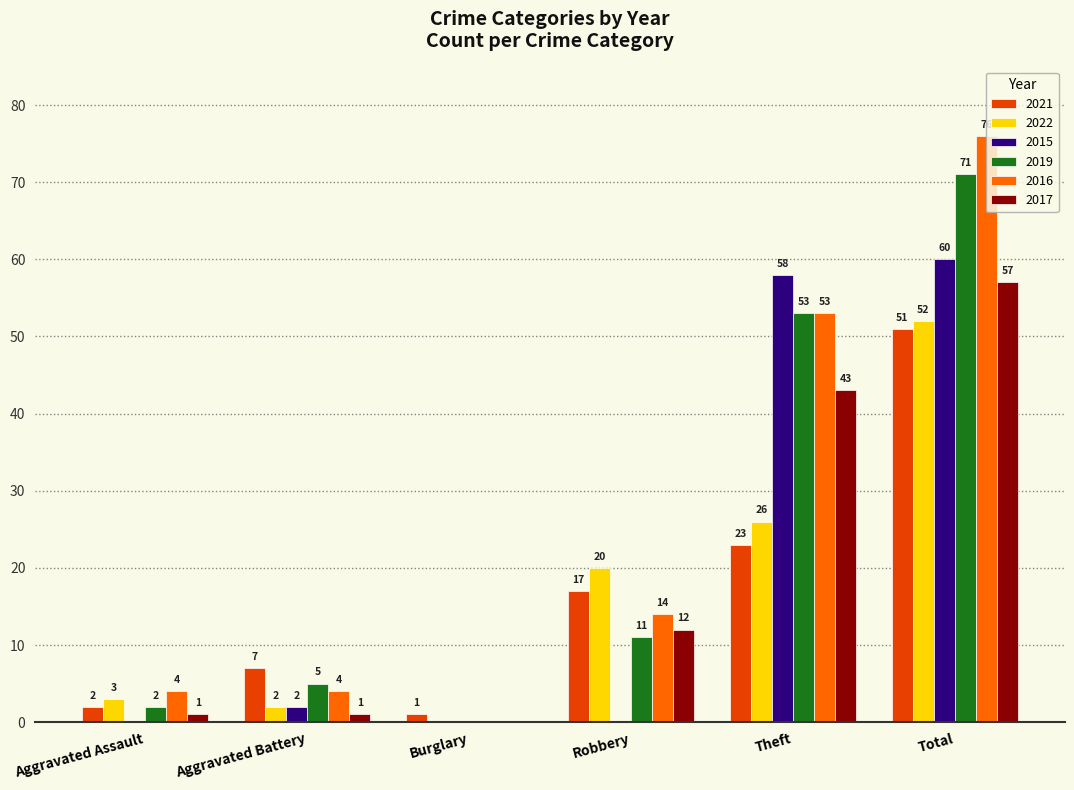

What is the total value across all series at Total?

367